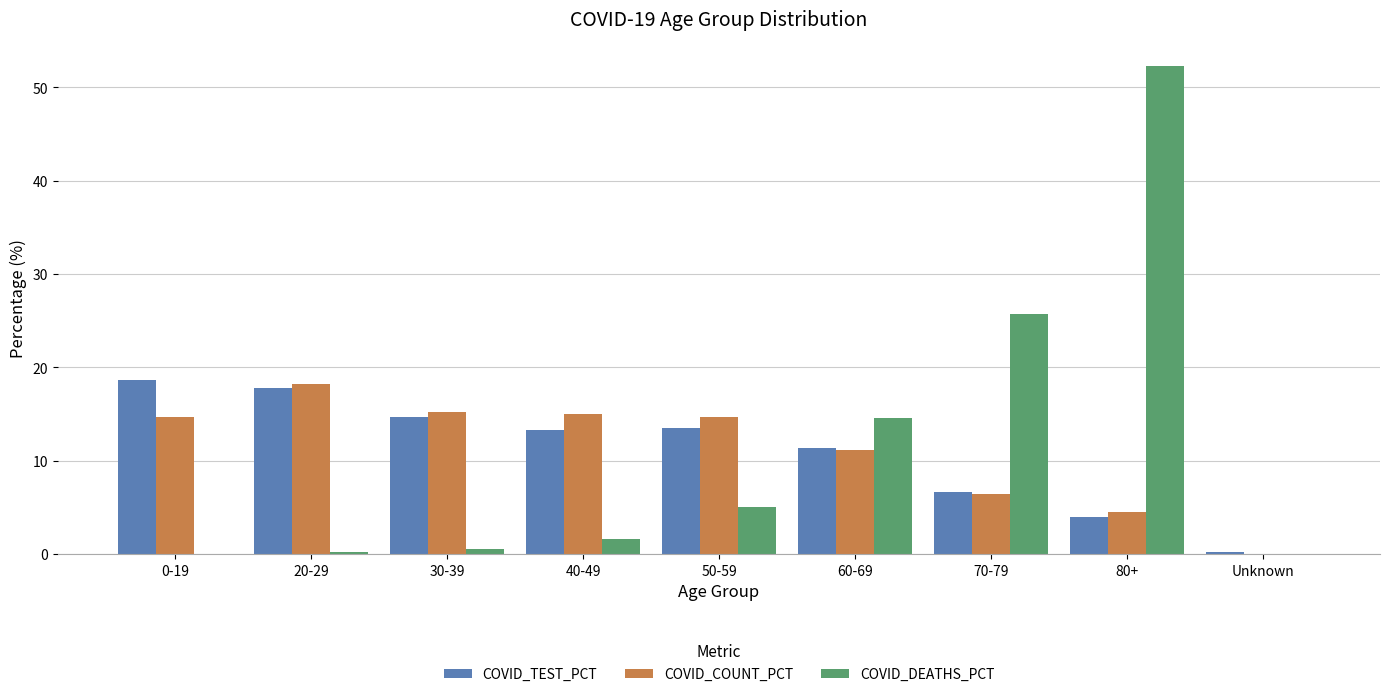

What is the maximum value for COVID_COUNT_PCT?

18.2